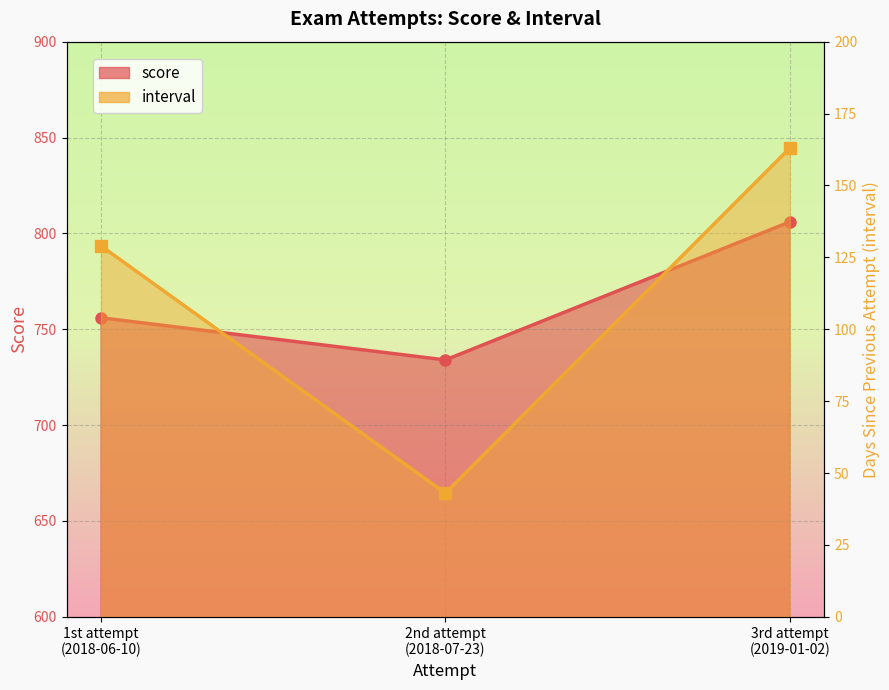

Between 1st attempt
(2018-06-10) and 2nd attempt
(2018-07-23), which series saw the biggest shift?

interval